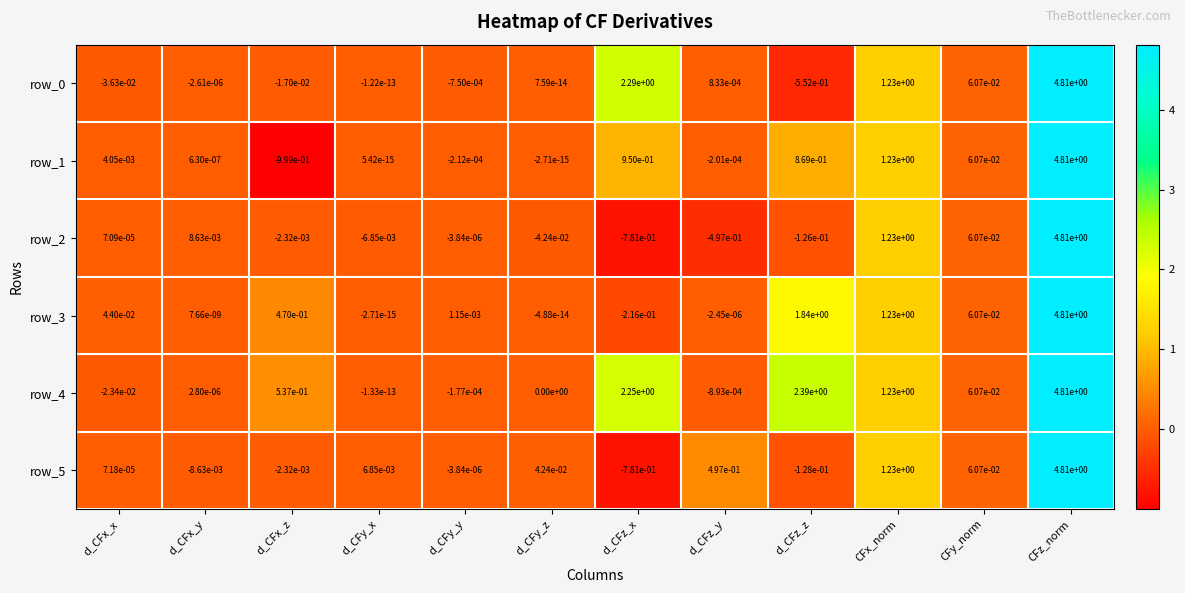

Which category has the highest value in the row_5 series?

CFz_norm